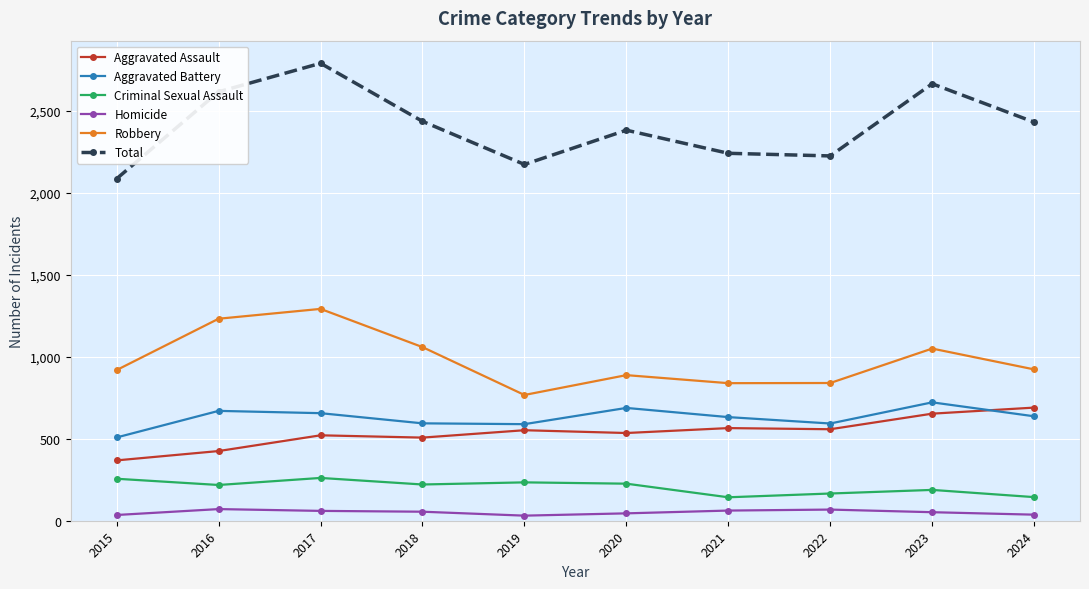

At which category does Robbery reach its first local peak?

2017